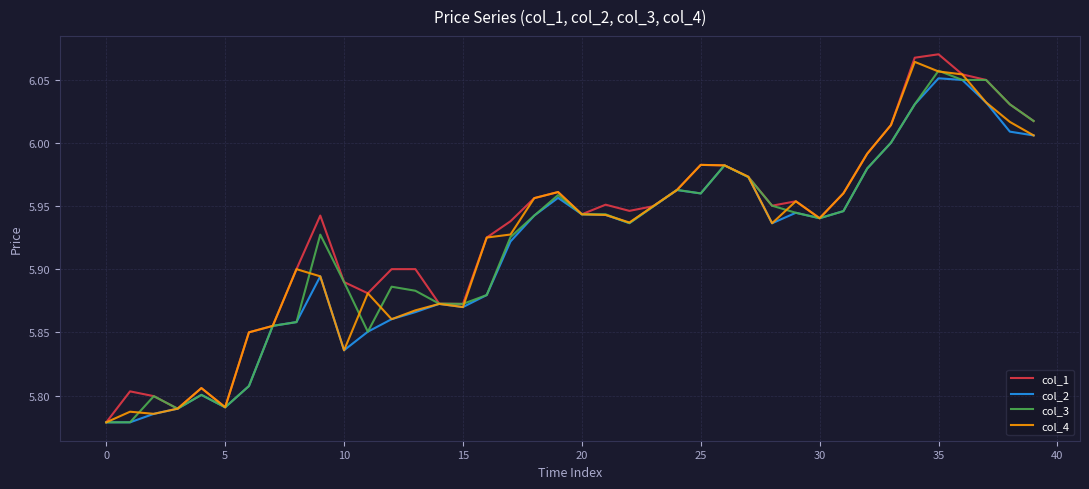

What is the sum of all col_3 values?

236.8